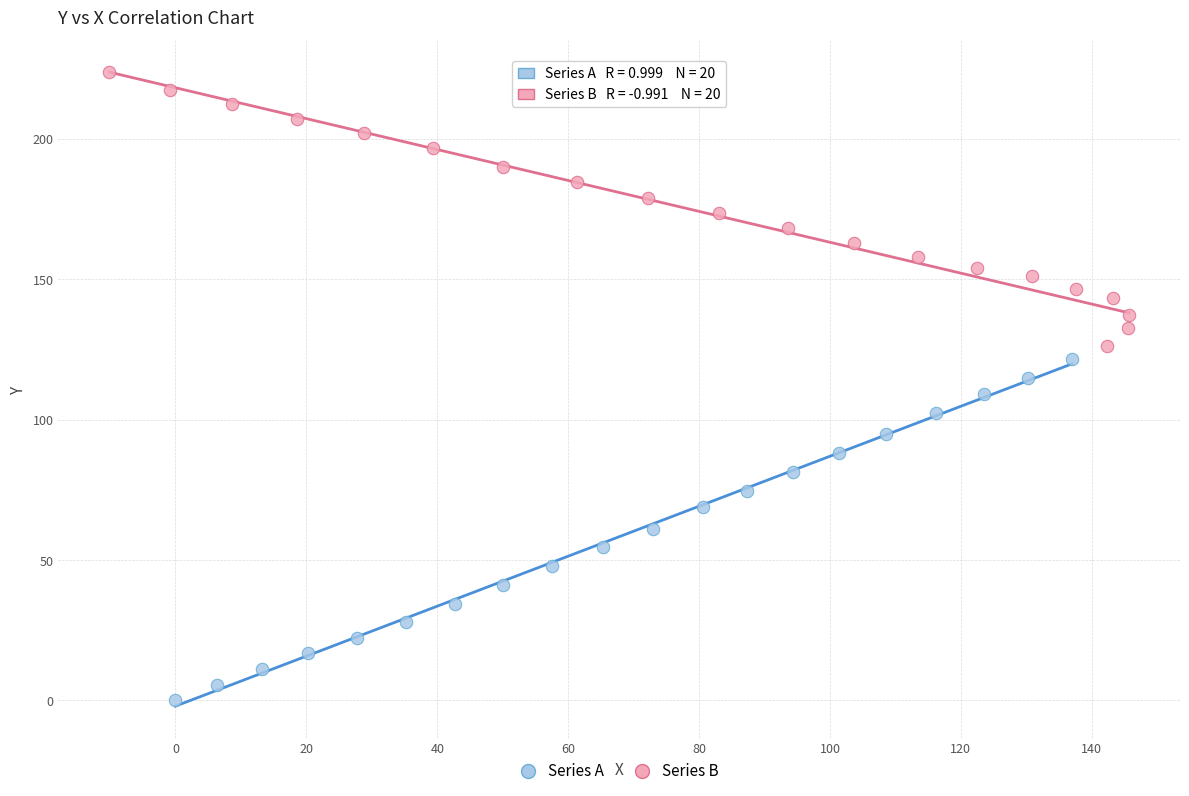

Which series has the widest spread of Y values?

Series A